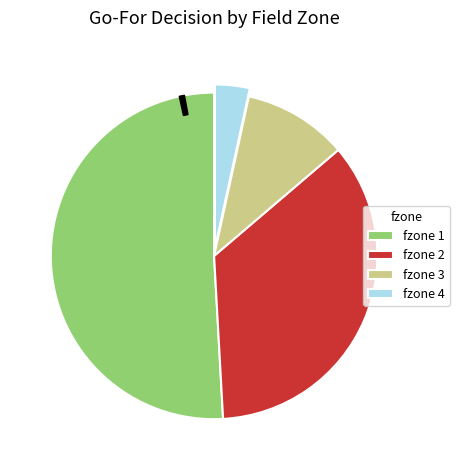

Is there a majority slice in this chart?

Yes